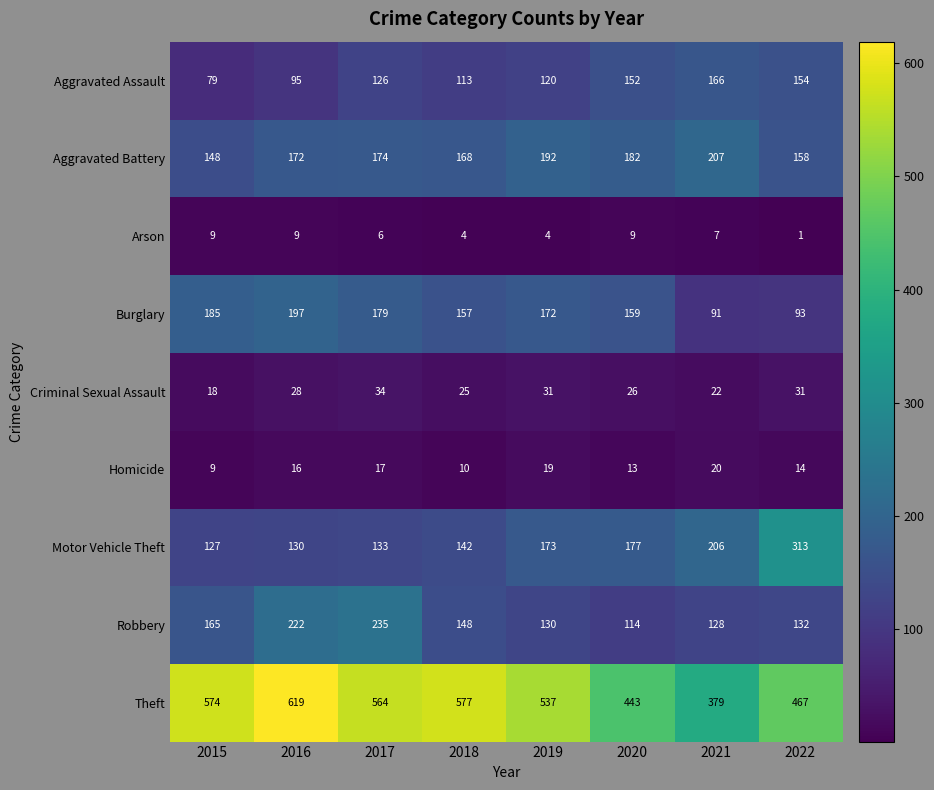

What value does the Criminal Sexual Assault series have at 2017, to the nearest 5?

35